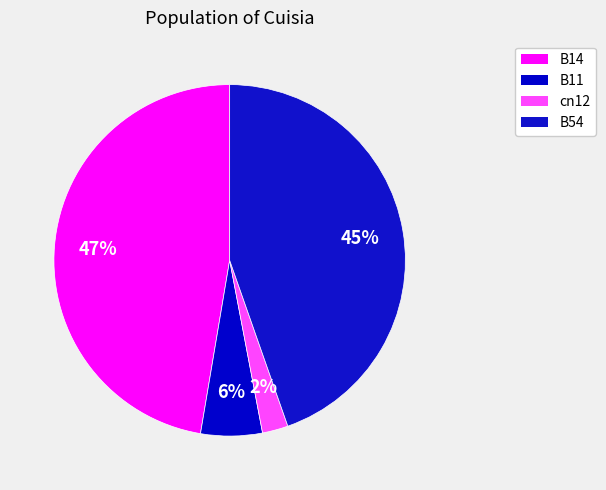

How many segments does this pie chart have?

4